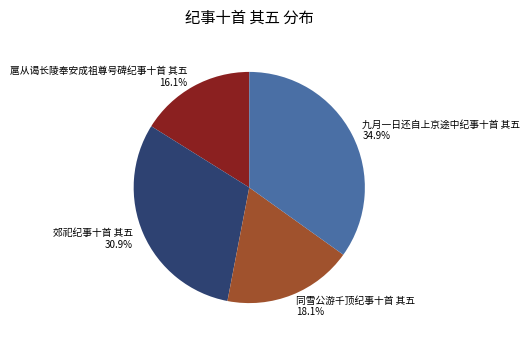

True or false: 郊祀纪事十首 其五 accounts for 31% of the total.

True